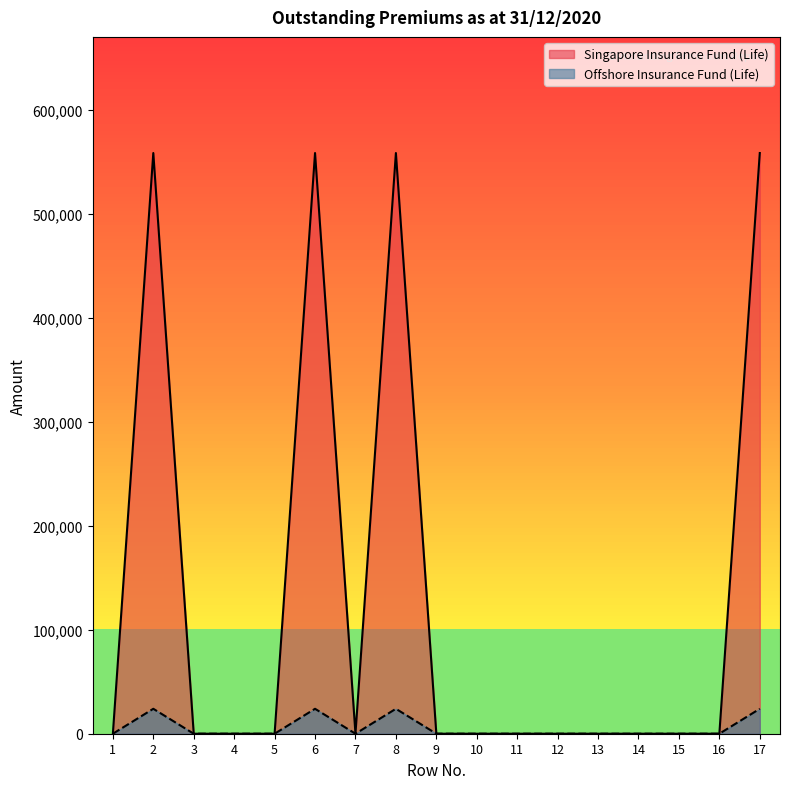

Count the number of categories in the chart.

17